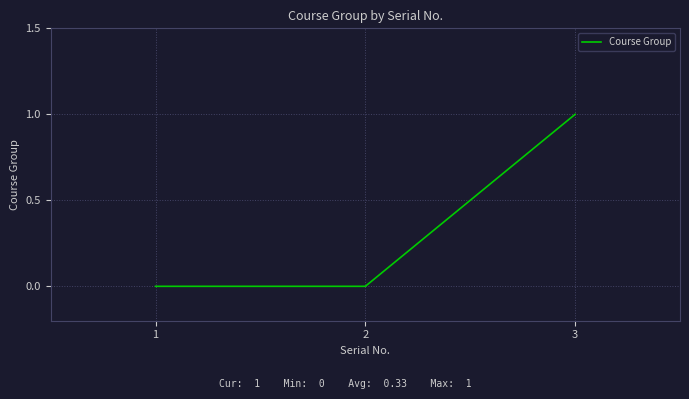

What is the difference between the maximum and second lowest values?

1